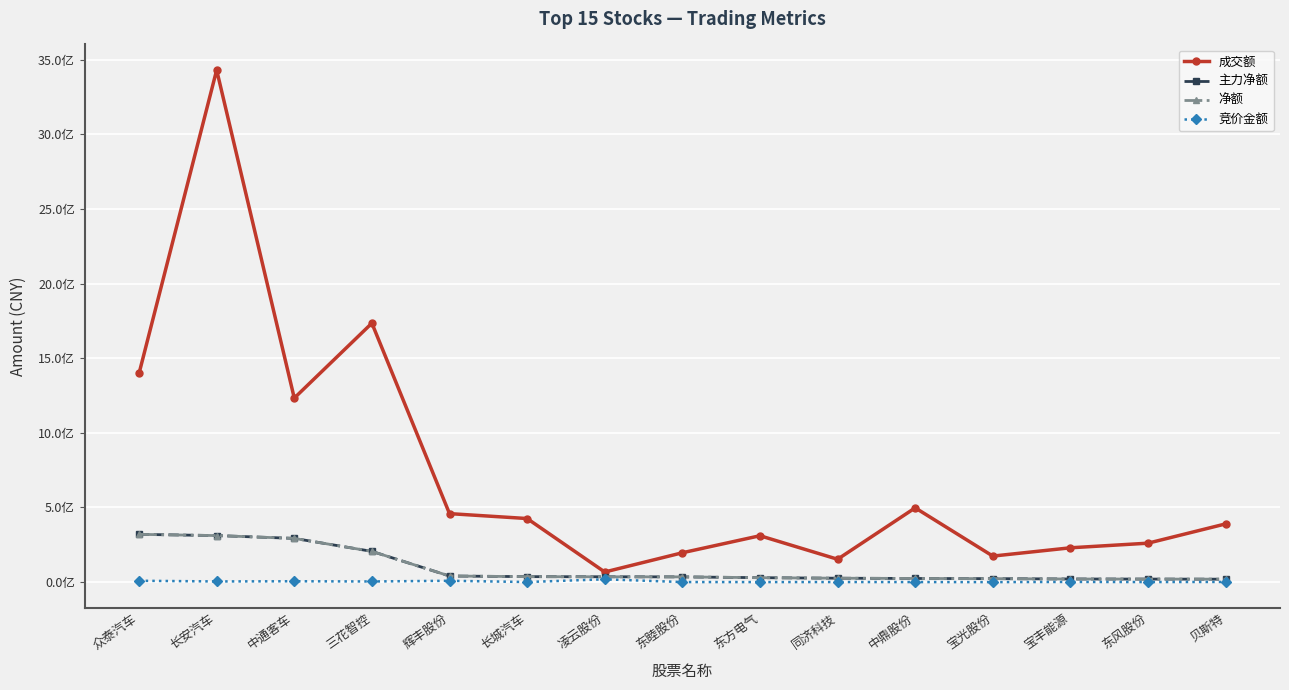

Is this an area chart (filled region under the line)?

No